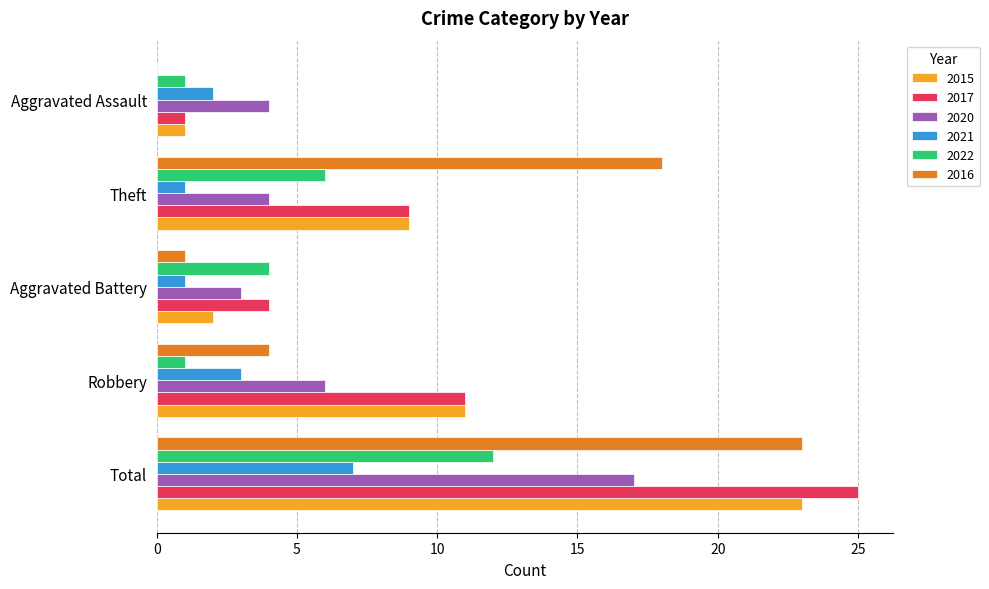

What is the difference between the 2017 values at Aggravated Assault and Total?

24